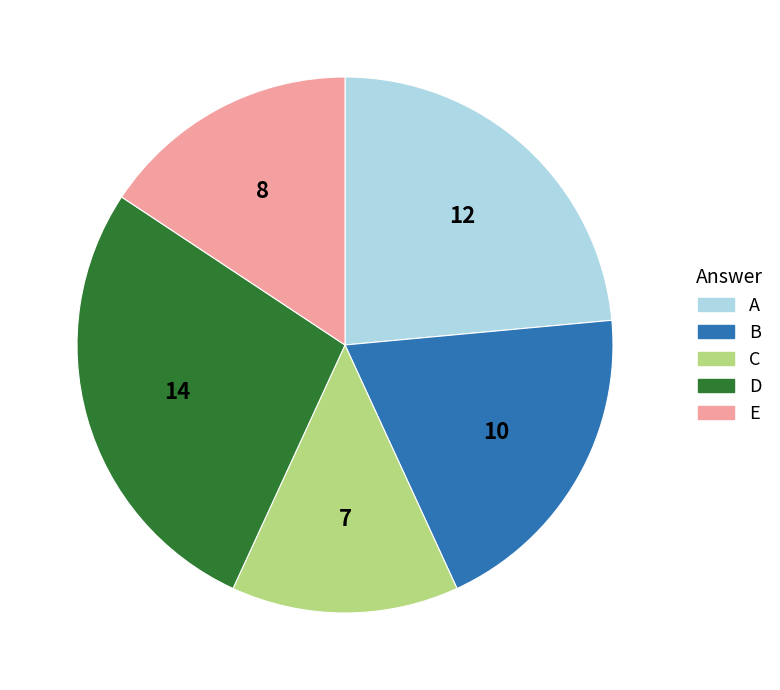

Is the sum of A and D greater than half?

Yes